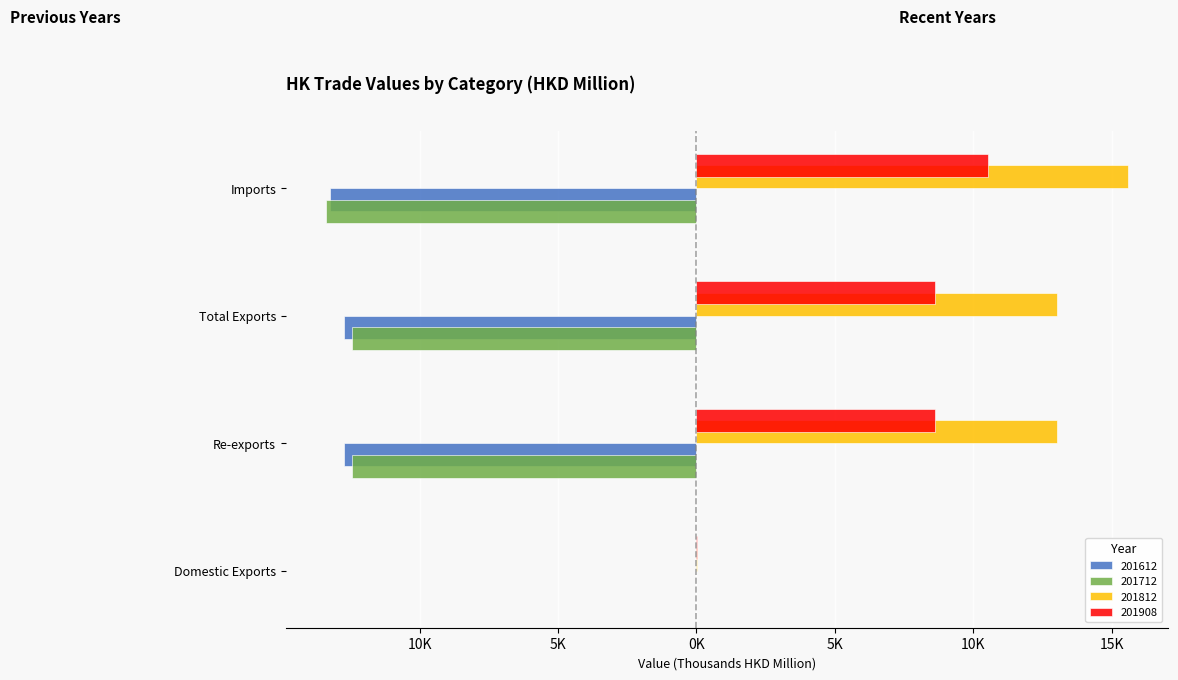

What is the difference between the second highest and minimum values in the 201908 series?

8.6